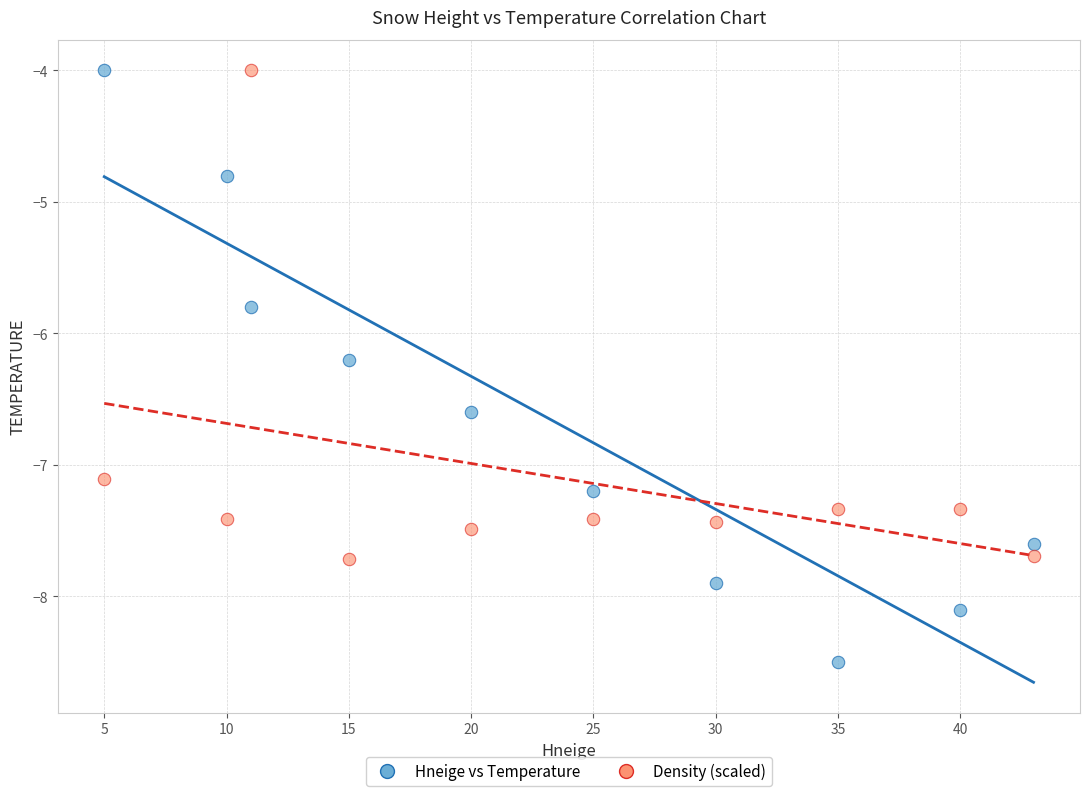

What is the X range (max minus min) for the scatter plot?

38.0